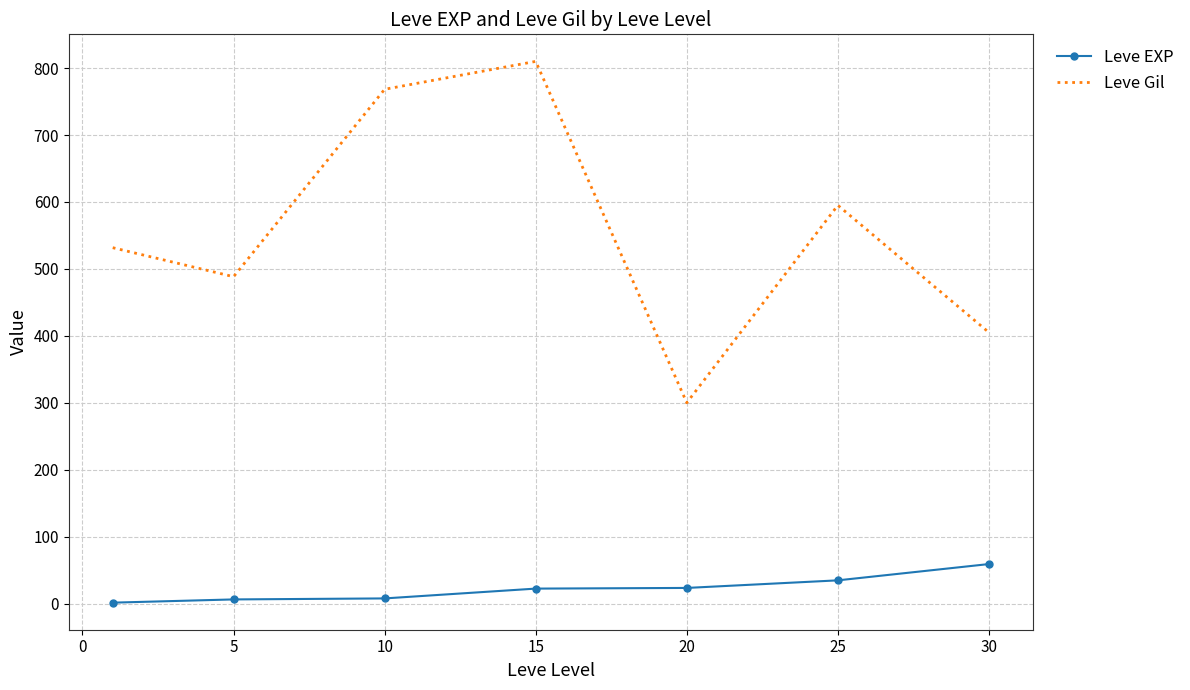

What is the minimum value for Leve Gil?

300.0